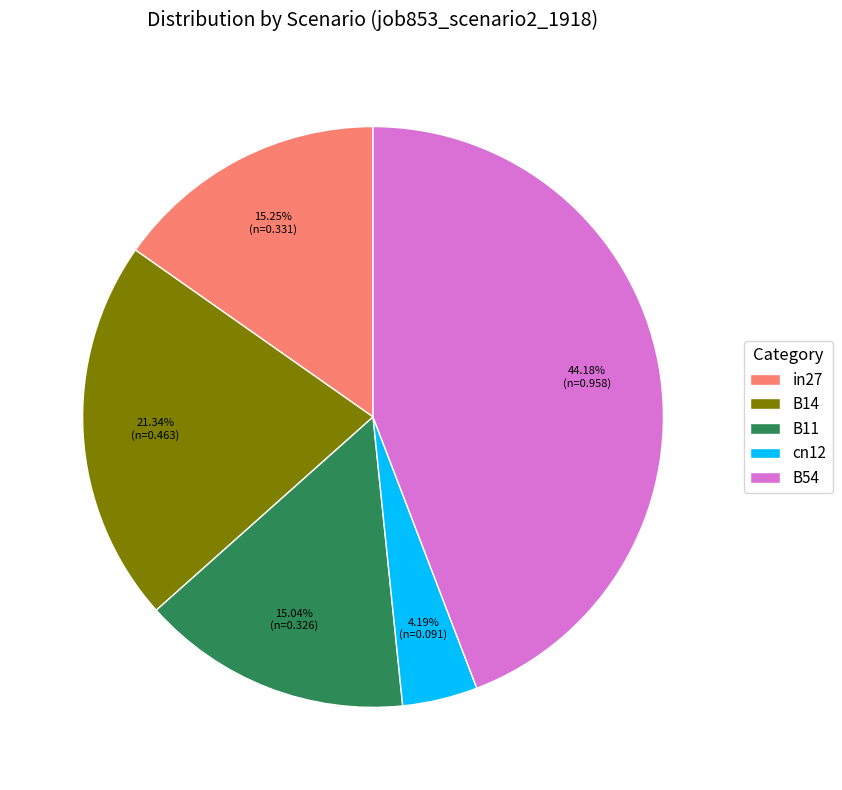

Which category has the biggest portion of the pie?

B54